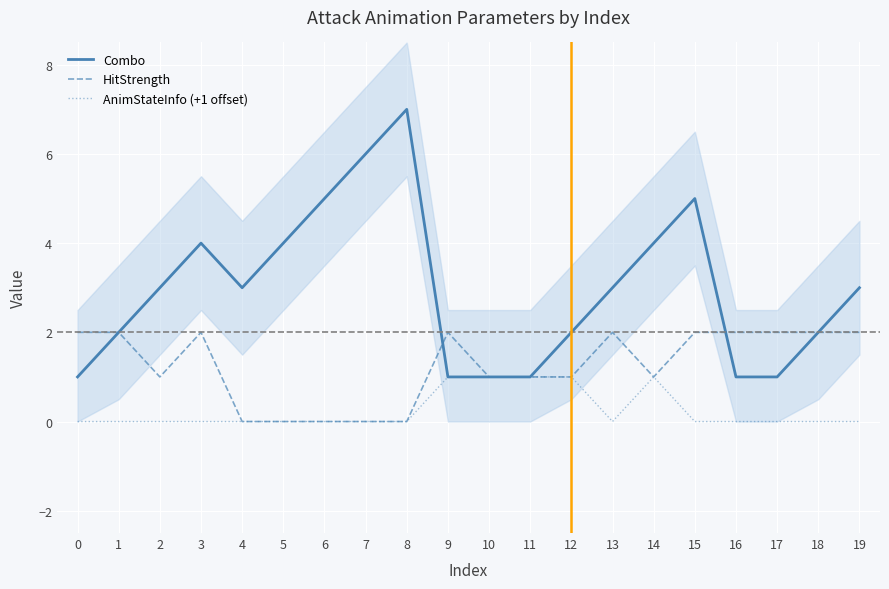

What is the total value across all series at 12?

4